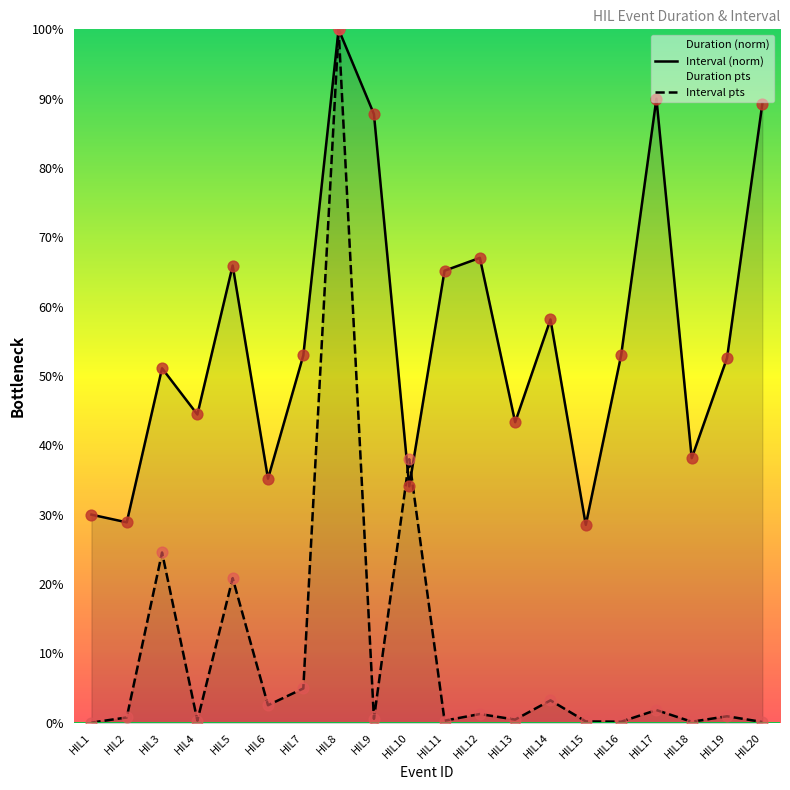

Which series has the largest total across all categories?

Duration